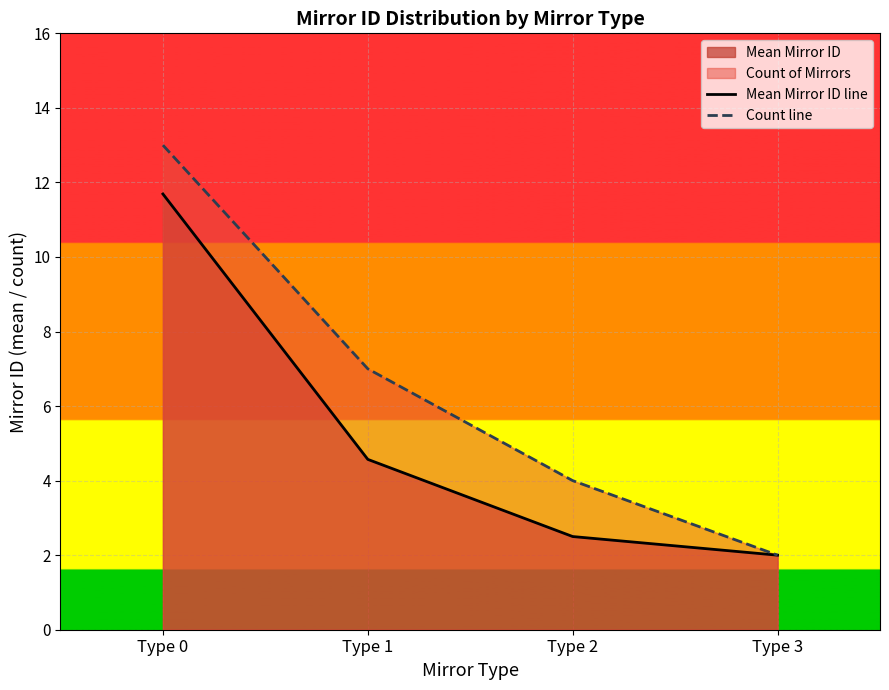

How many lines are shown in the chart?

2